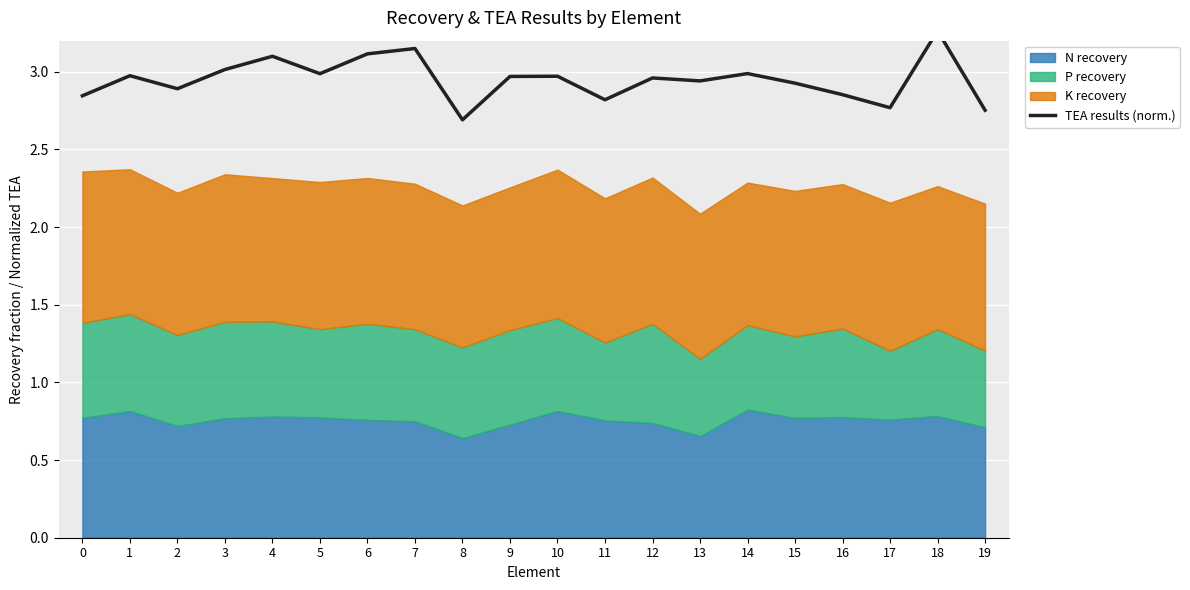

What is the maximum value shown in the chart?

3.3